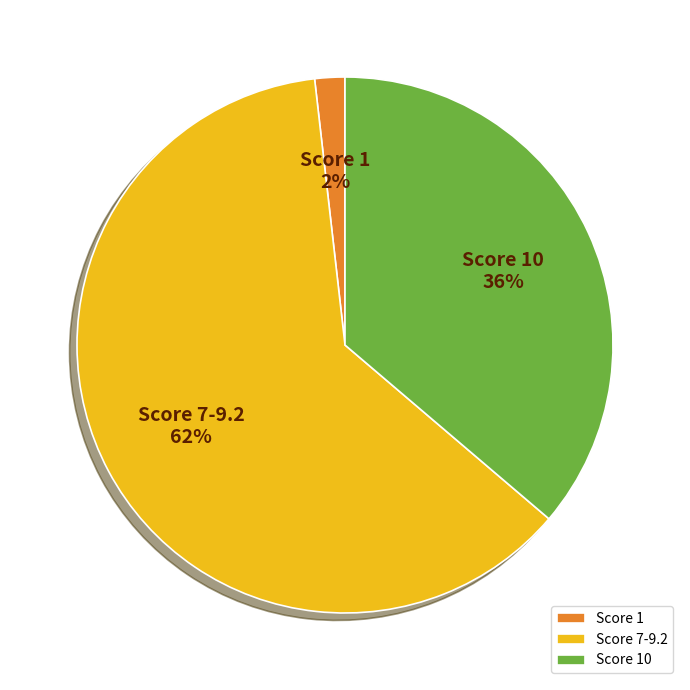

Which has a higher value, Score 10 or Score 1?

Score 10